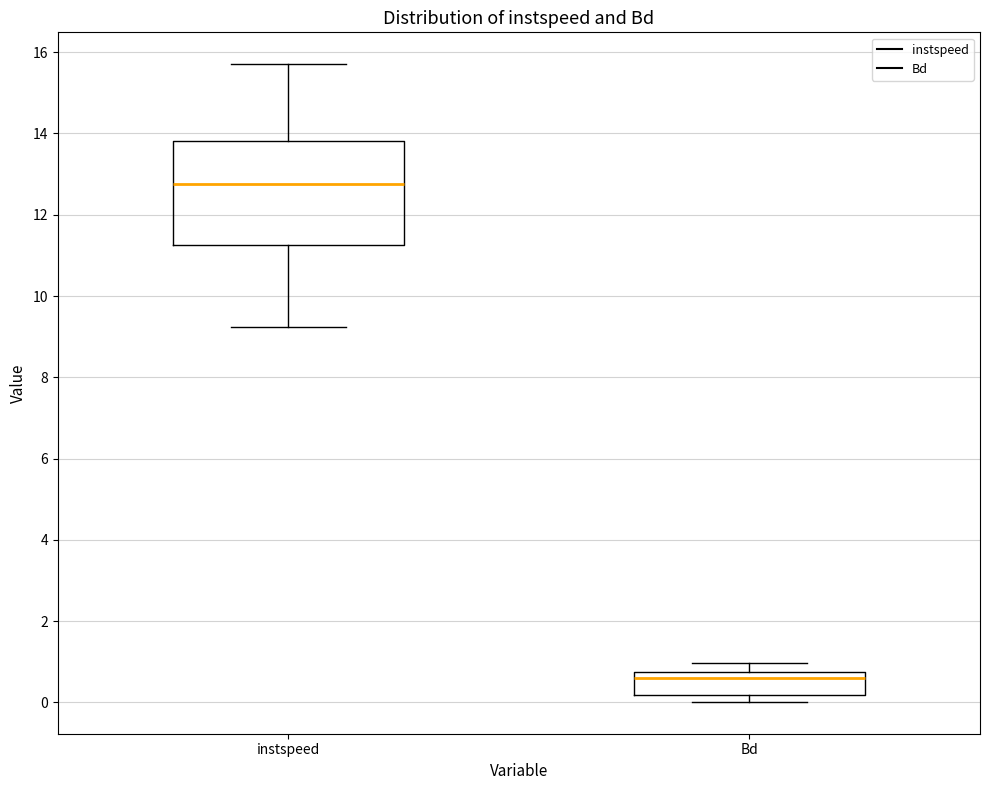

Where does the upper whisker of the box for instspeed end on the y-axis? The values are not printed on the chart, so give them approximately, as read against the axis.

15.8